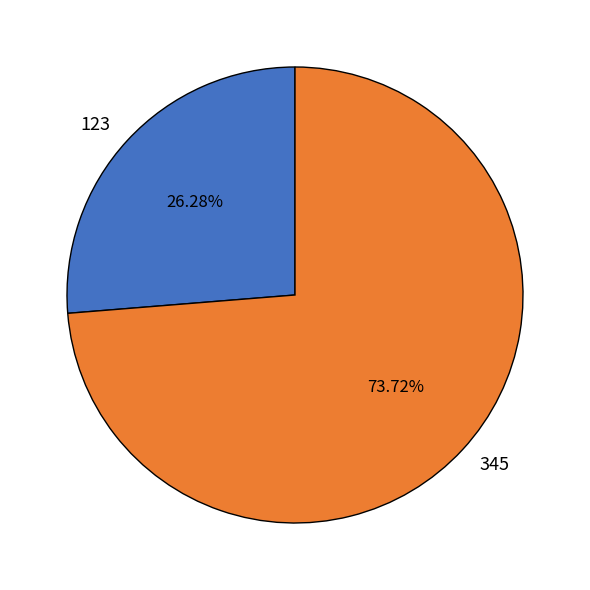

True or false: 123 accounts for 26% of the total.

True